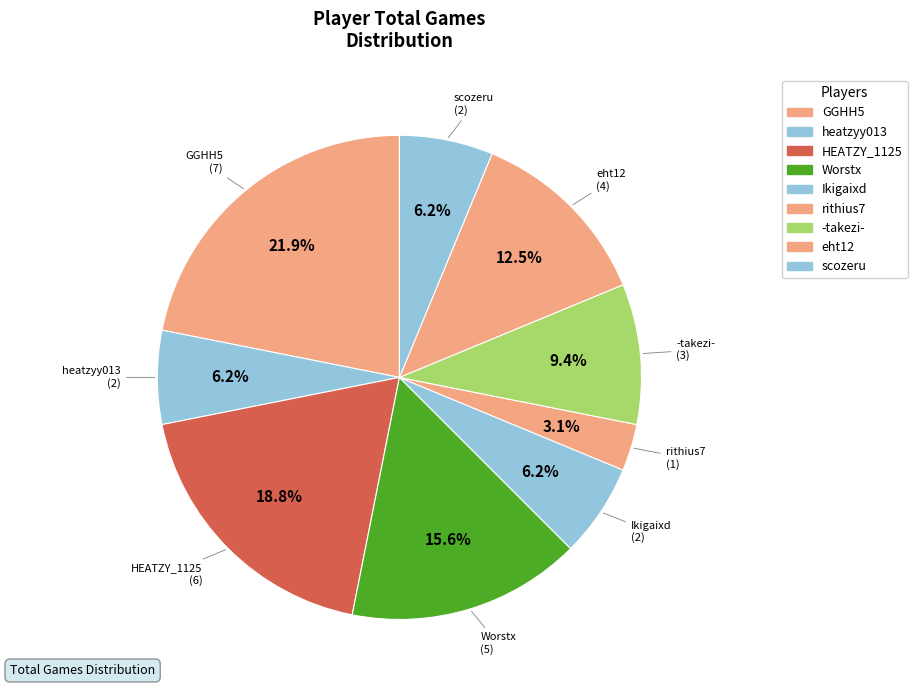

Is the sum of eht12 and heatzyy013 greater than half?

No